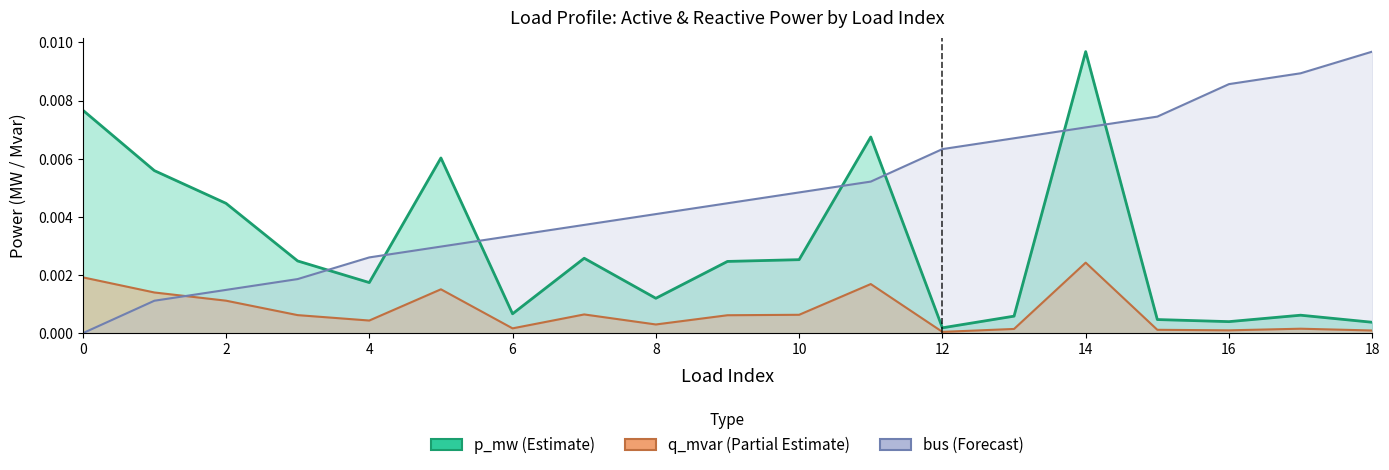

At which category does p_mw reach its first local valley?

4